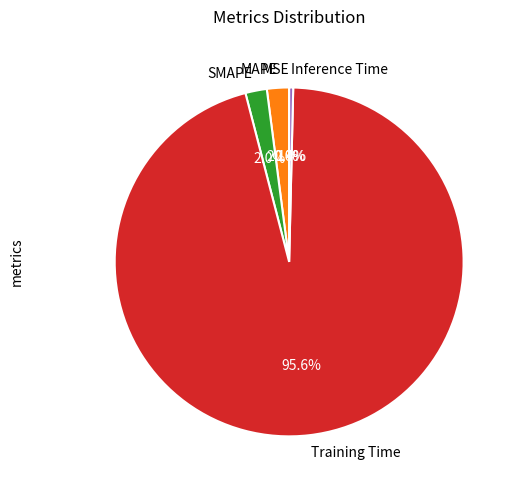

Which category has the biggest portion of the pie?

Training Time